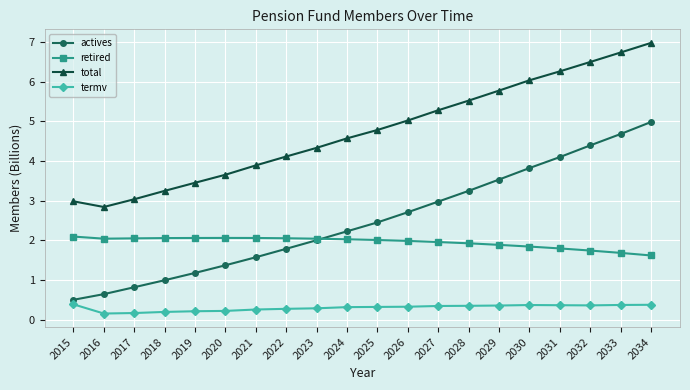

What is the difference between the highest and lowest values at 2027?

4.9